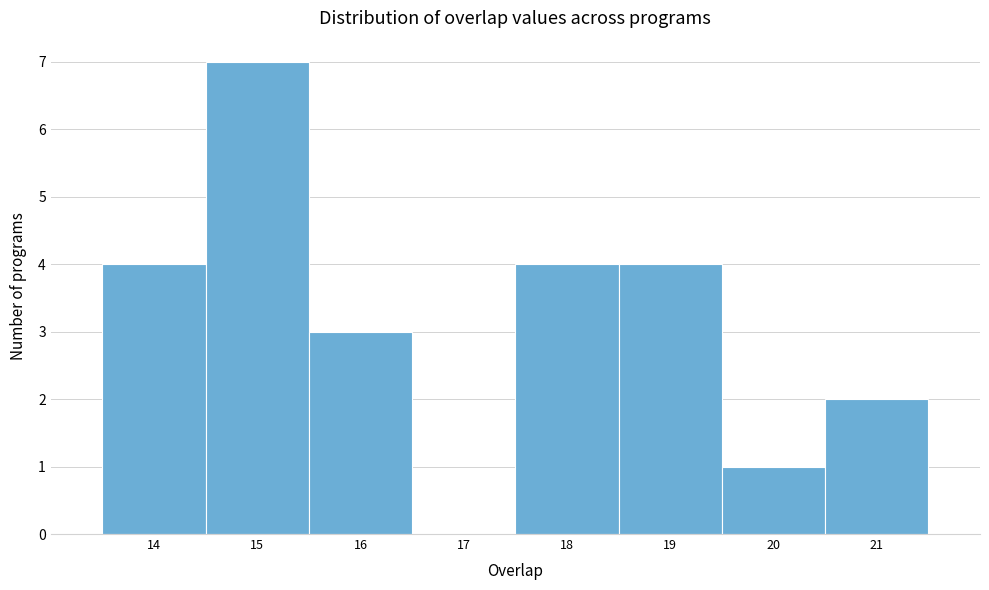

Over which range of the x-axis is the bar tallest?

14.5 to 15.5